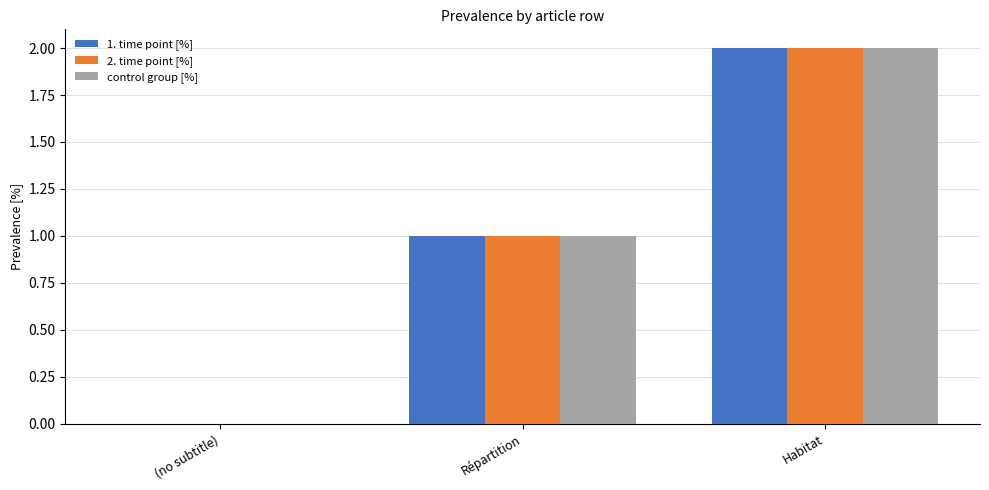

The 2. time point [%] series shows 0 at (no subtitle). True or false?

True